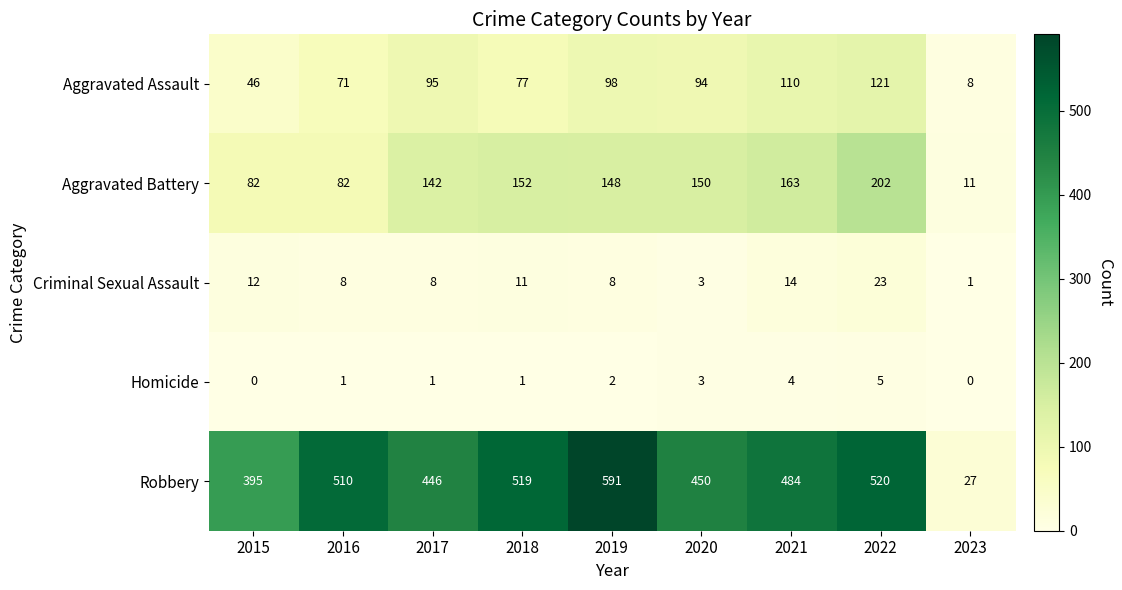

Which series has the widest spread of values?

Robbery